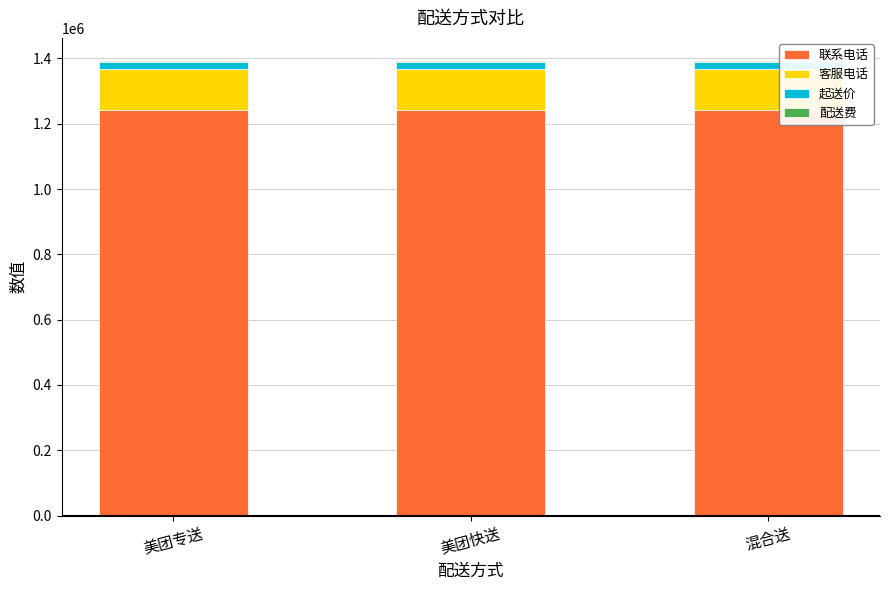

What is the sum of all 联系电话 values?

3730272